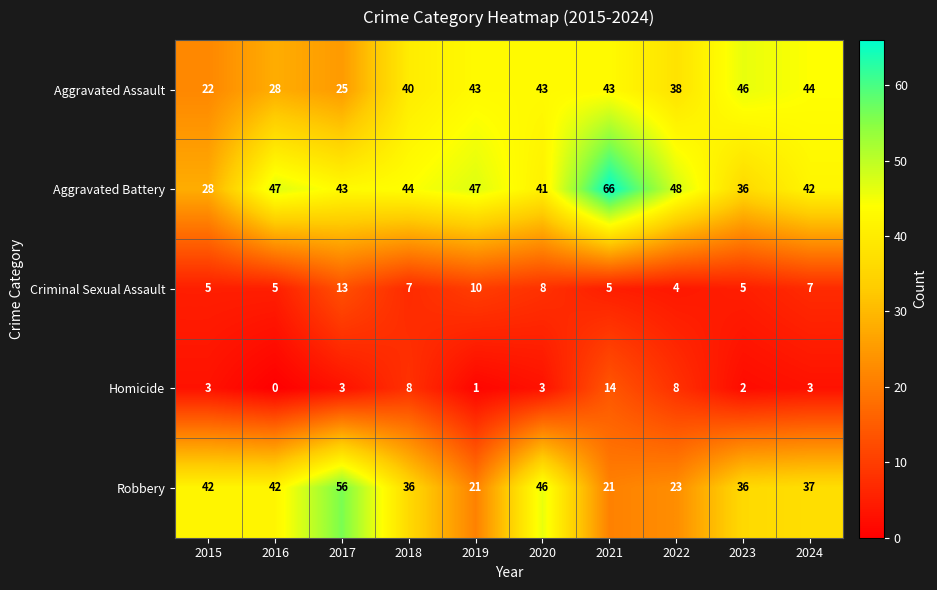

What is the total value across all series at 2024?

133